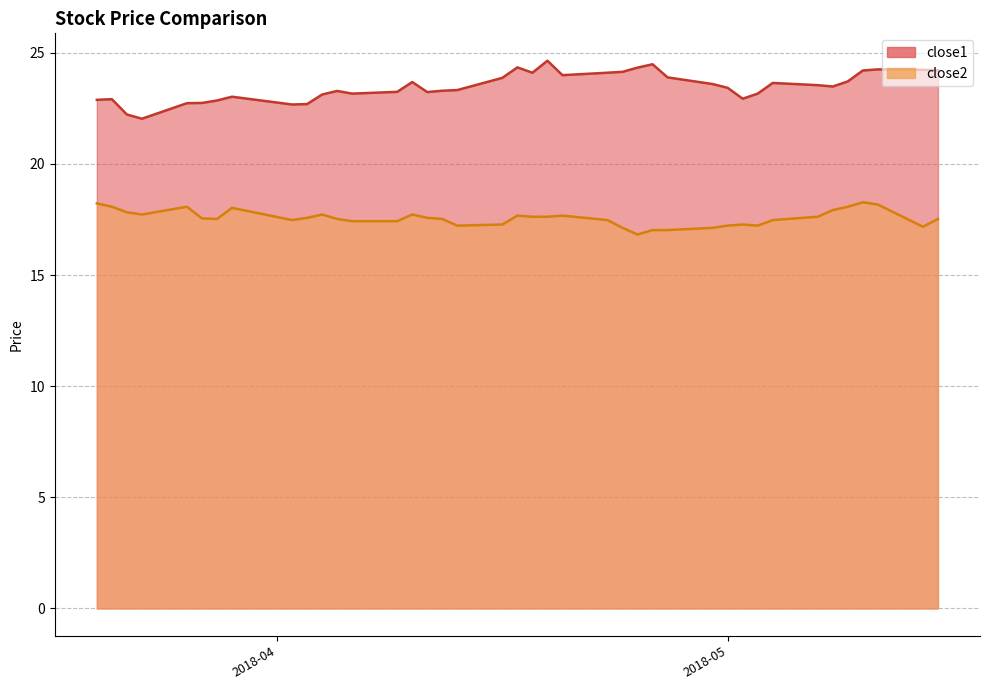

How many lines are shown in the chart?

2